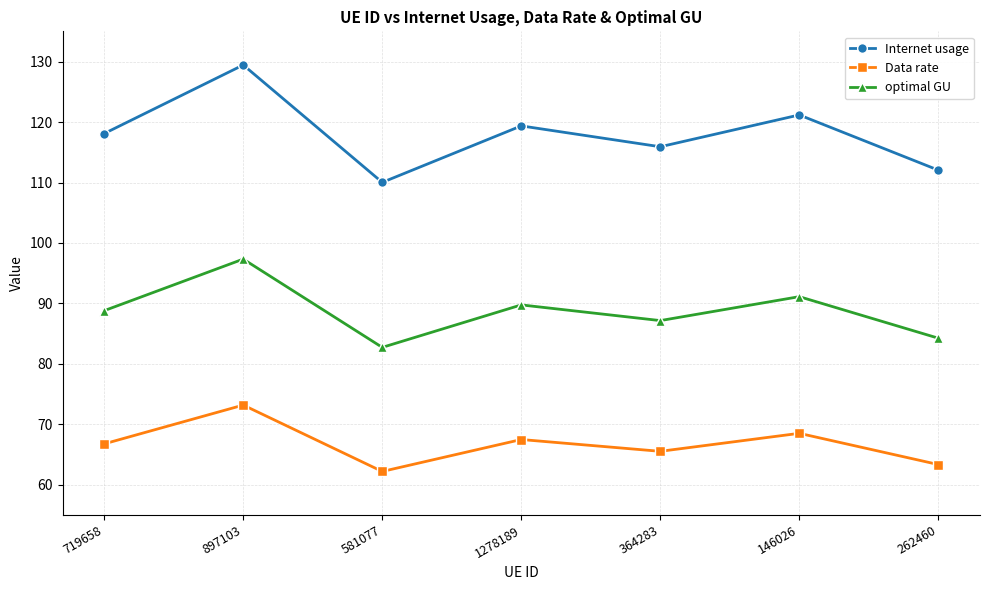

What is the minimum value for optimal GU?

82.7